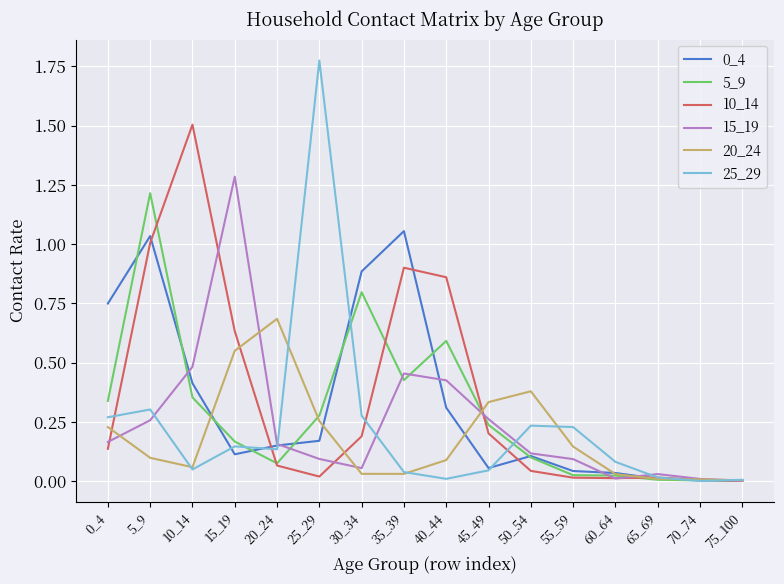

At which category is the sum across all series the highest?

5_9